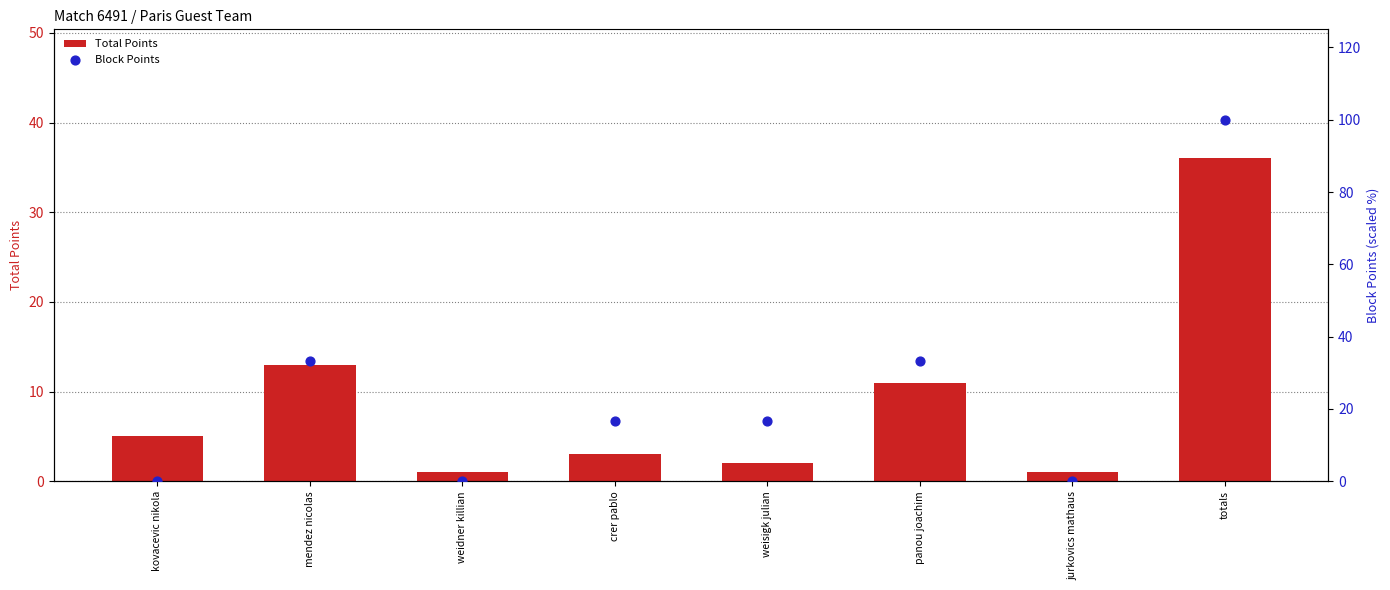

What is the total value across all series at crer pablo?

19.7